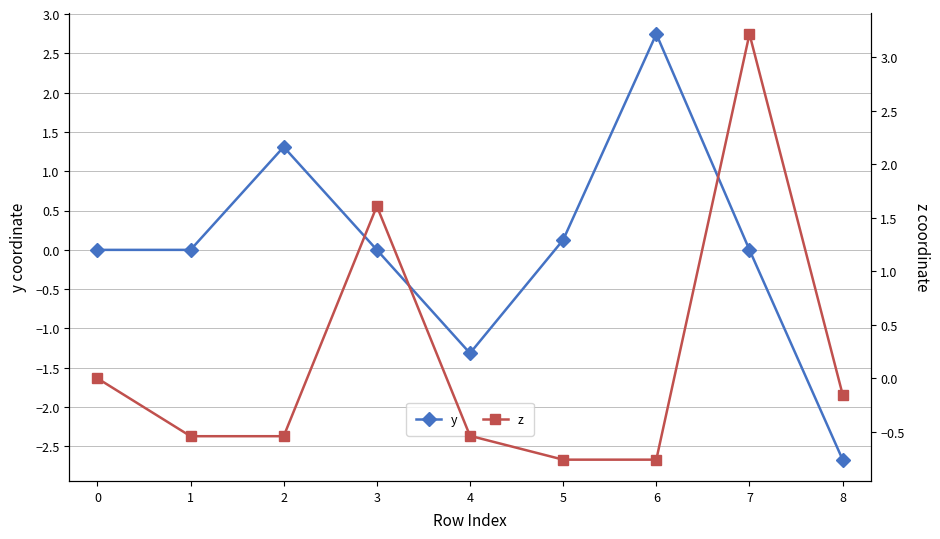

Which category has the lowest value in the y series?

8